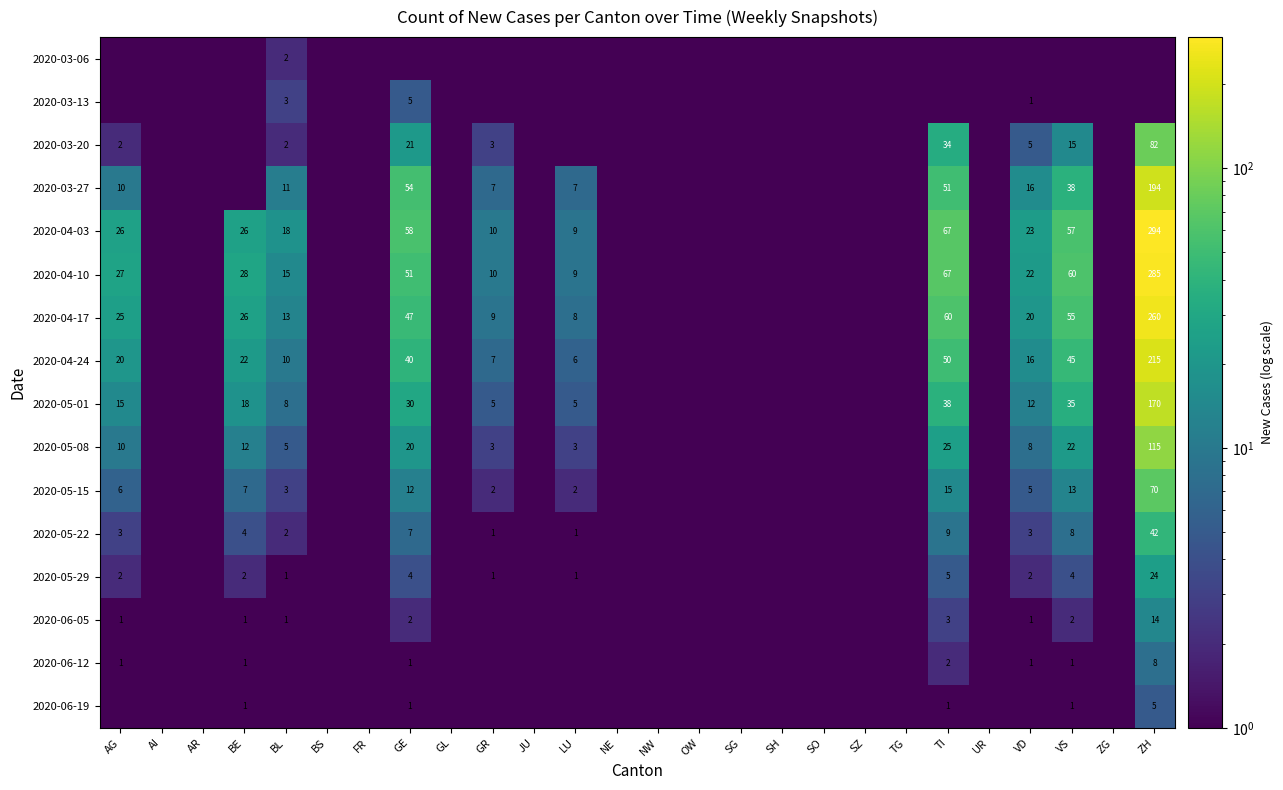

What is the sum of the 2020-04-03 values at TI and AG?

93.0